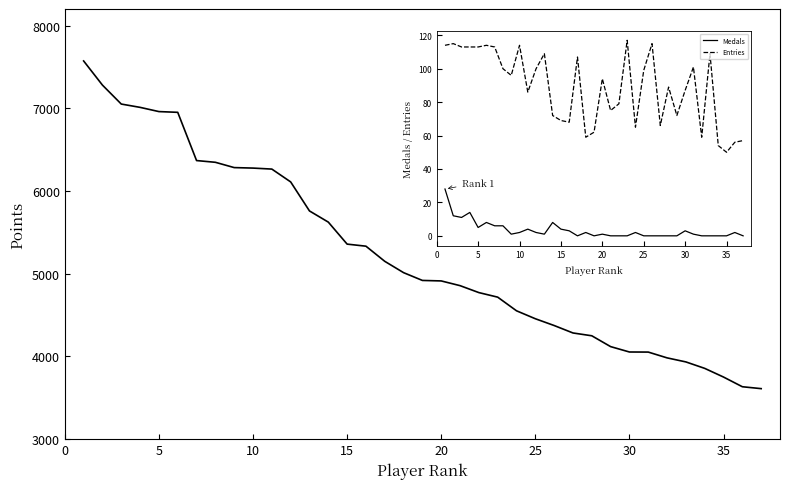

What is the difference between the maximum and minimum values?

3961